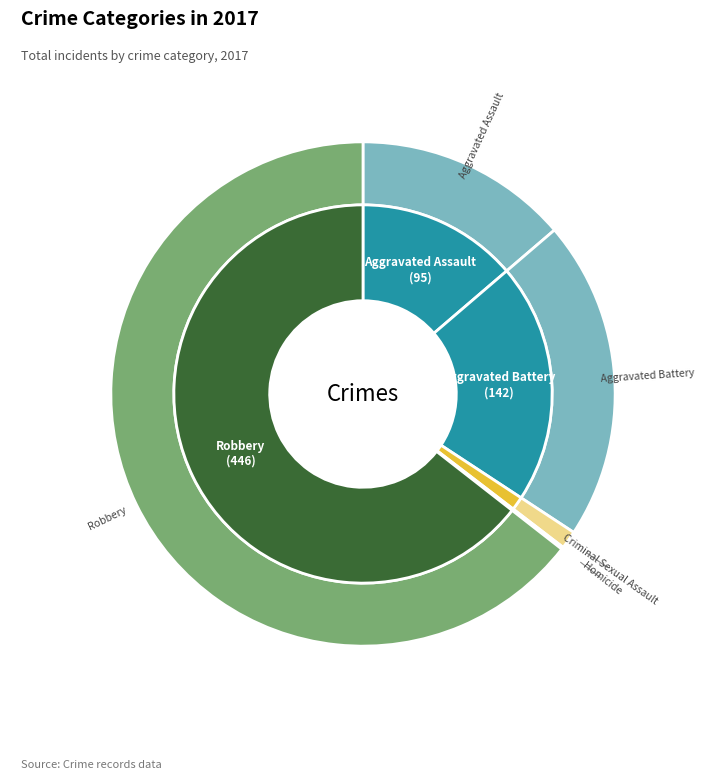

The Aggravated Battery slice represents 7% of the pie. True or false?

False